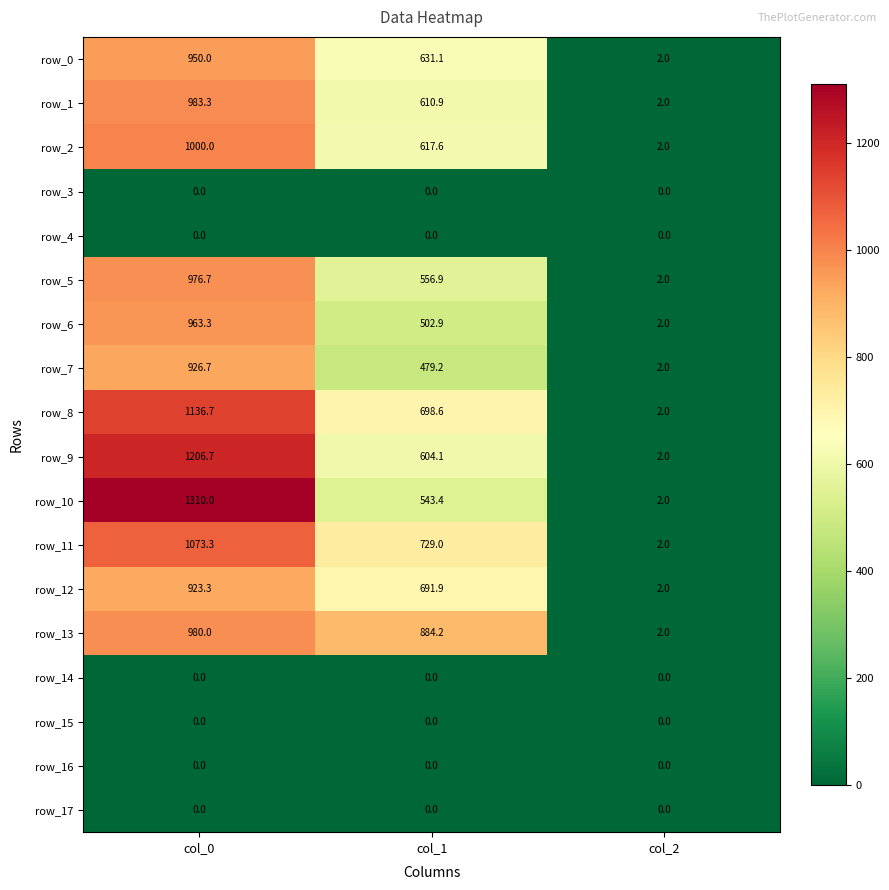

Reading left to right, extract all data points from this chart.

row_0: col_0=950.0	col_1=631.1	col_2=2.0
row_1: col_0=983.3	col_1=610.9	col_2=2.0
row_2: col_0=1000.0	col_1=617.6	col_2=2.0
row_3: col_0=0.0	col_1=0.0	col_2=0.0
row_4: col_0=0.0	col_1=0.0	col_2=0.0
row_5: col_0=976.7	col_1=556.9	col_2=2.0
row_6: col_0=963.3	col_1=502.9	col_2=2.0
row_7: col_0=926.7	col_1=479.2	col_2=2.0
row_8: col_0=1136.7	col_1=698.6	col_2=2.0
row_9: col_0=1206.7	col_1=604.1	col_2=2.0
row_10: col_0=1310.0	col_1=543.4	col_2=2.0
row_11: col_0=1073.3	col_1=729.0	col_2=2.0
row_12: col_0=923.3	col_1=691.9	col_2=2.0
row_13: col_0=980.0	col_1=884.2	col_2=2.0
row_14: col_0=0.0	col_1=0.0	col_2=0.0
row_15: col_0=0.0	col_1=0.0	col_2=0.0
row_16: col_0=0.0	col_1=0.0	col_2=0.0
row_17: col_0=0.0	col_1=0.0	col_2=0.0